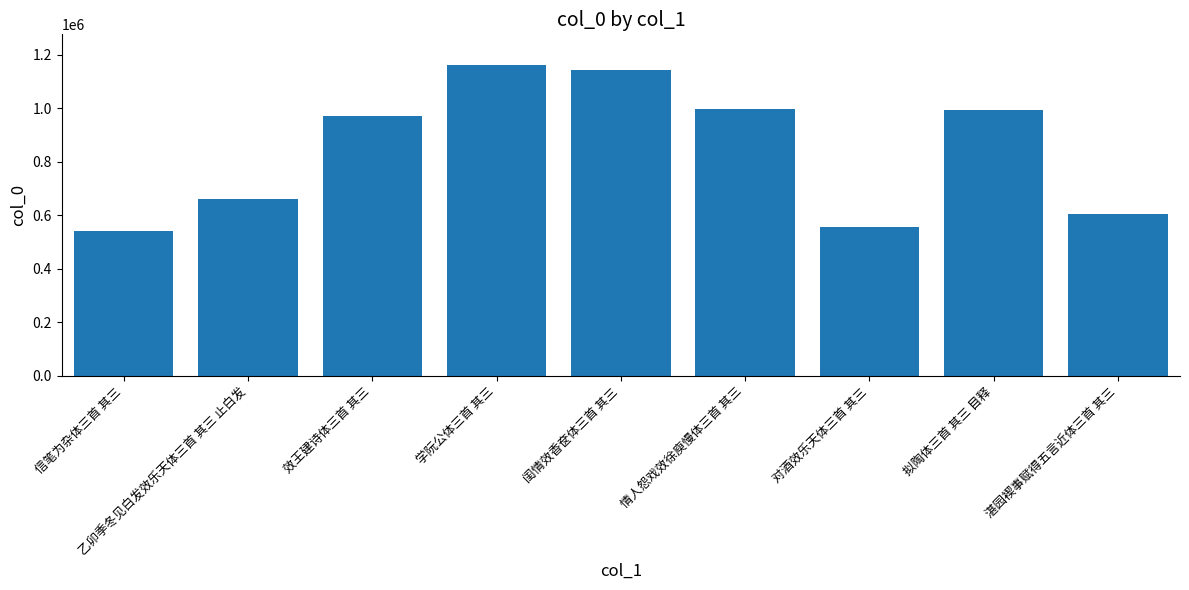

What is the average value?

846263